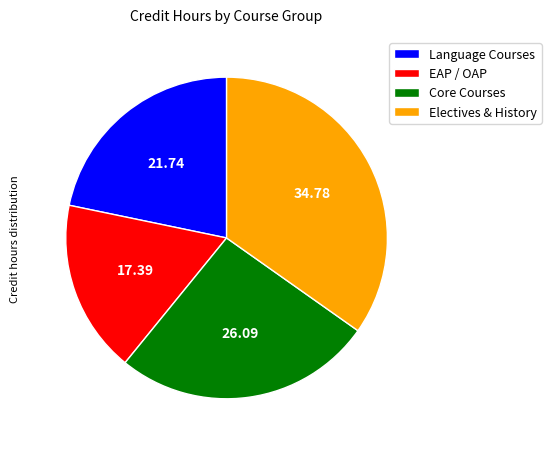

How many segments does this pie chart have?

4